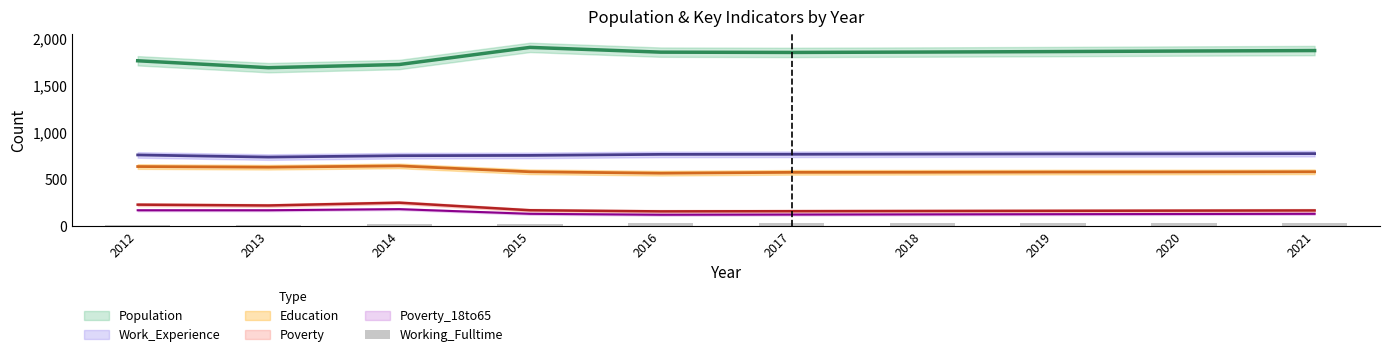

What is the minimum value shown in the chart?

3